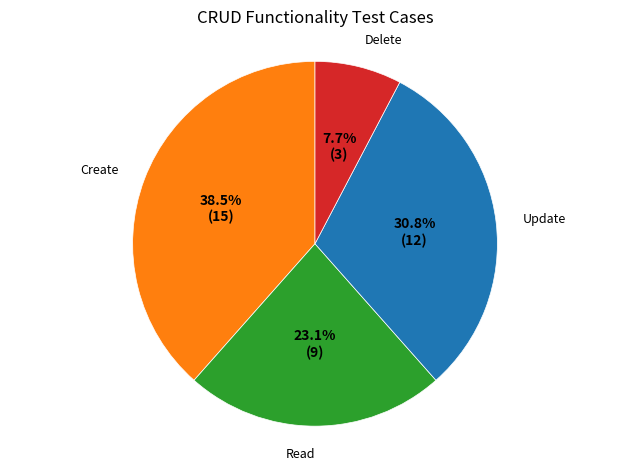

Is there a majority slice in this chart?

No